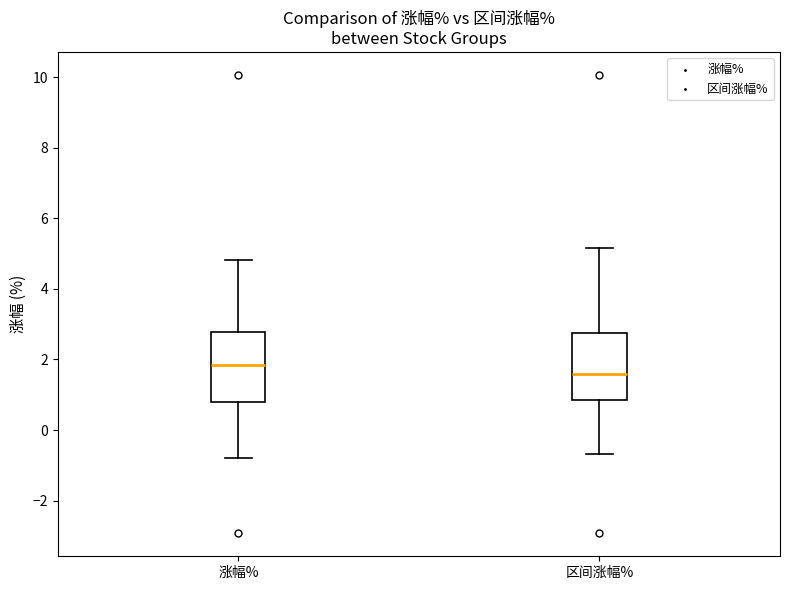

Where does the lower whisker of the box for 区间涨幅% end on the y-axis? The values are not printed on the chart, so give them approximately, as read against the axis.

-0.6